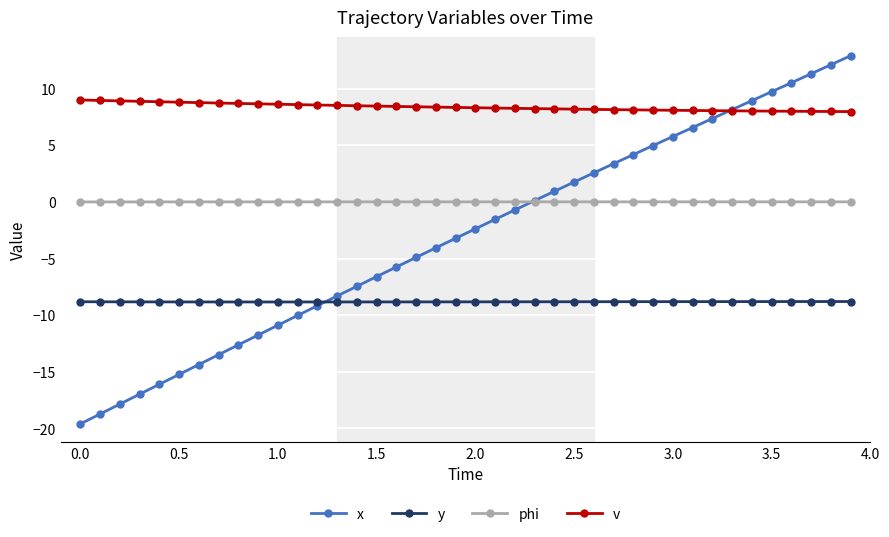

What is the difference between the second highest and minimum values in the v series?

1.0